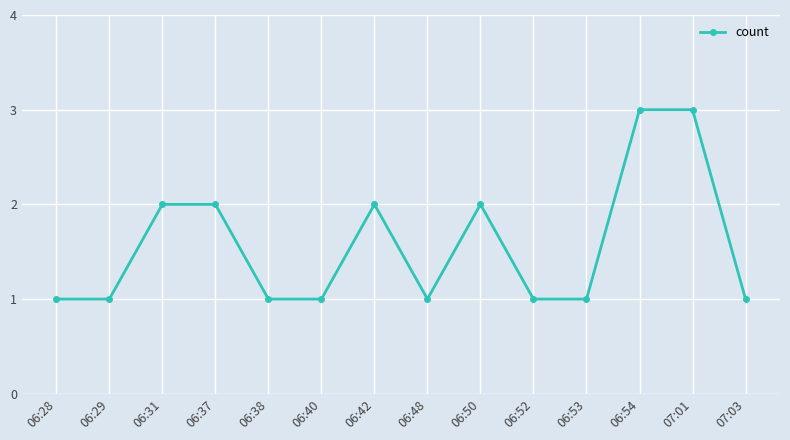

True or false: the data has more than 1 interior local peaks.

True